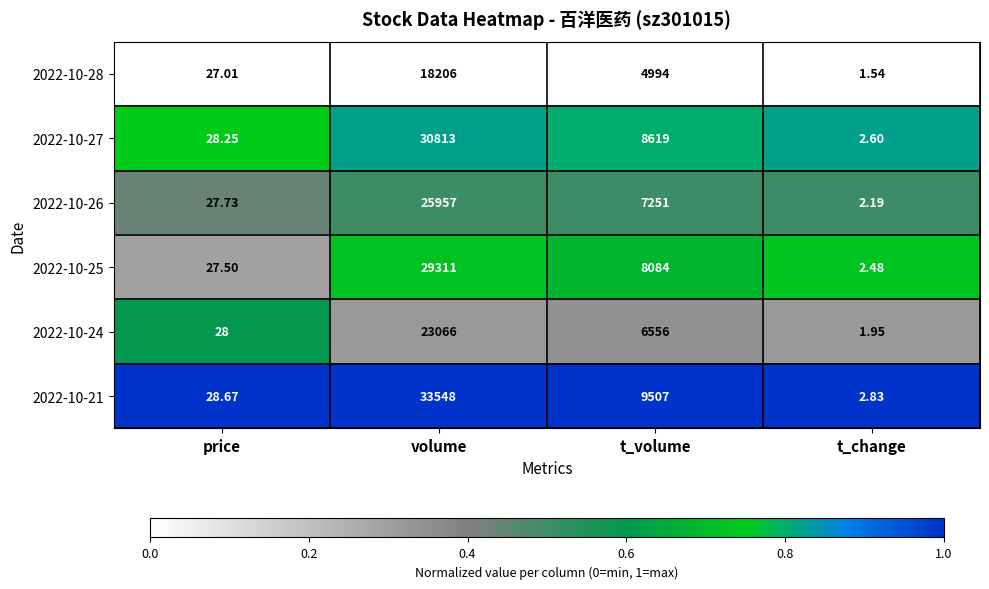

At which label does 2022-10-24 reach its peak?

volume